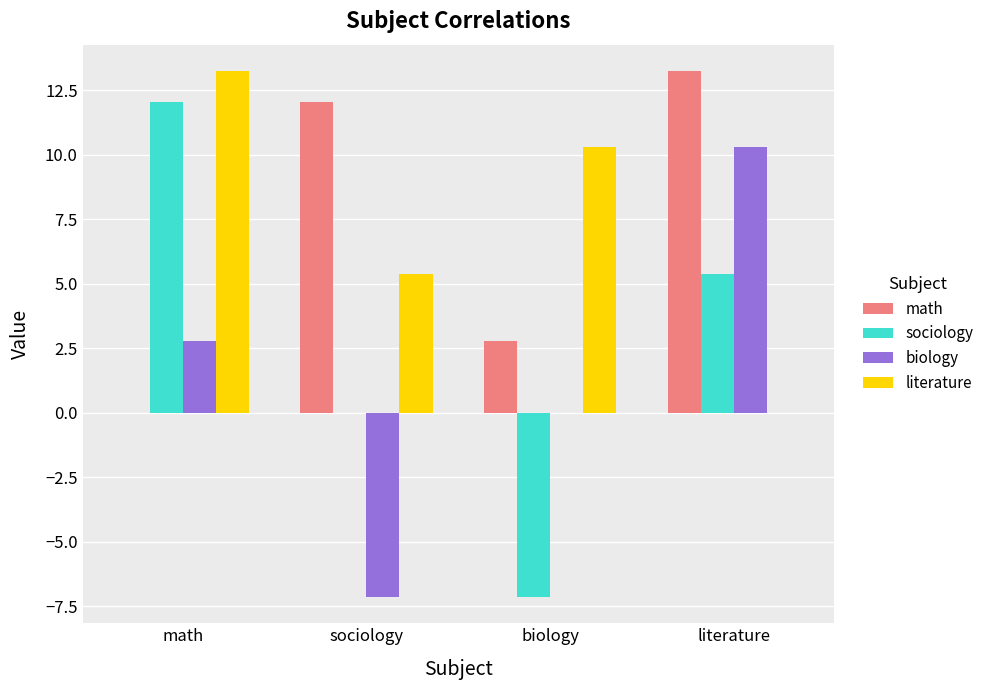

Reading right to left, what are all the values shown in this chart?

math: 13.3	2.8	12.1	0.0
sociology: 5.4	-7.1	0.0	12.1
biology: 10.3	0.0	-7.1	2.8
literature: 0.0	10.3	5.4	13.3